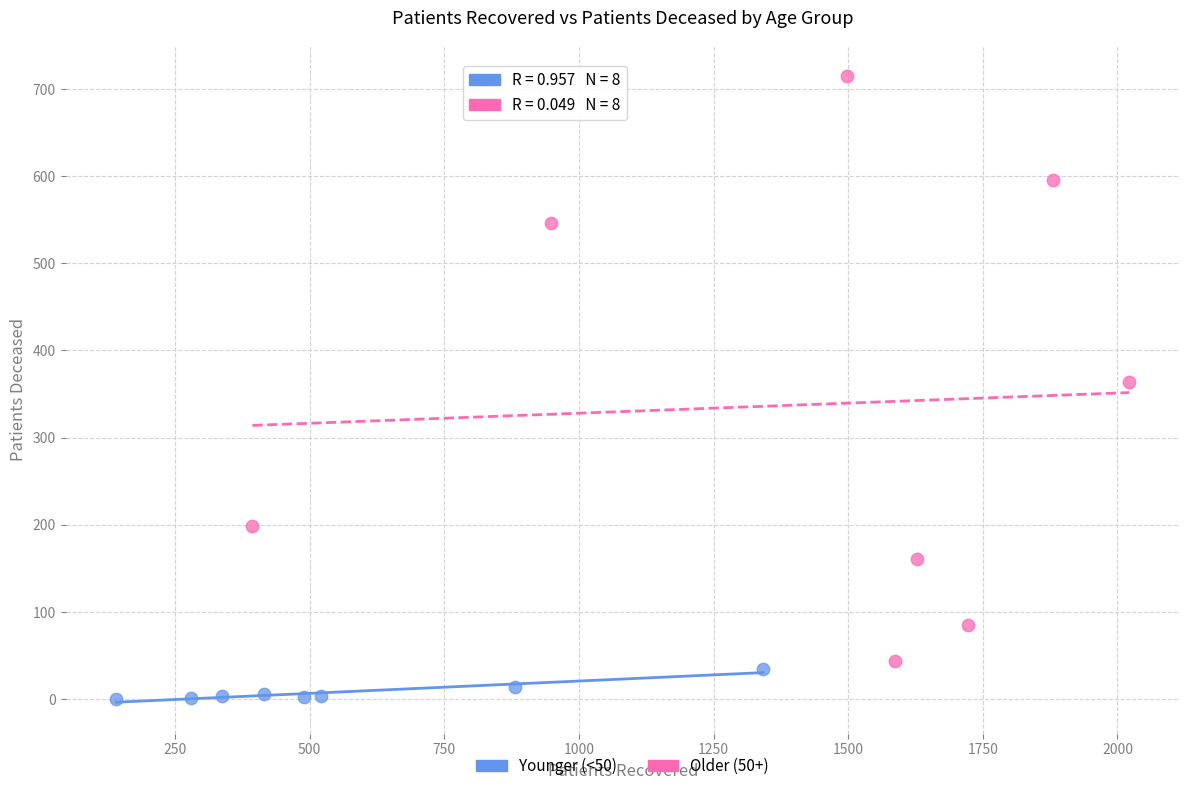

Which series reaches the minimum Y coordinate?

Younger (<50)